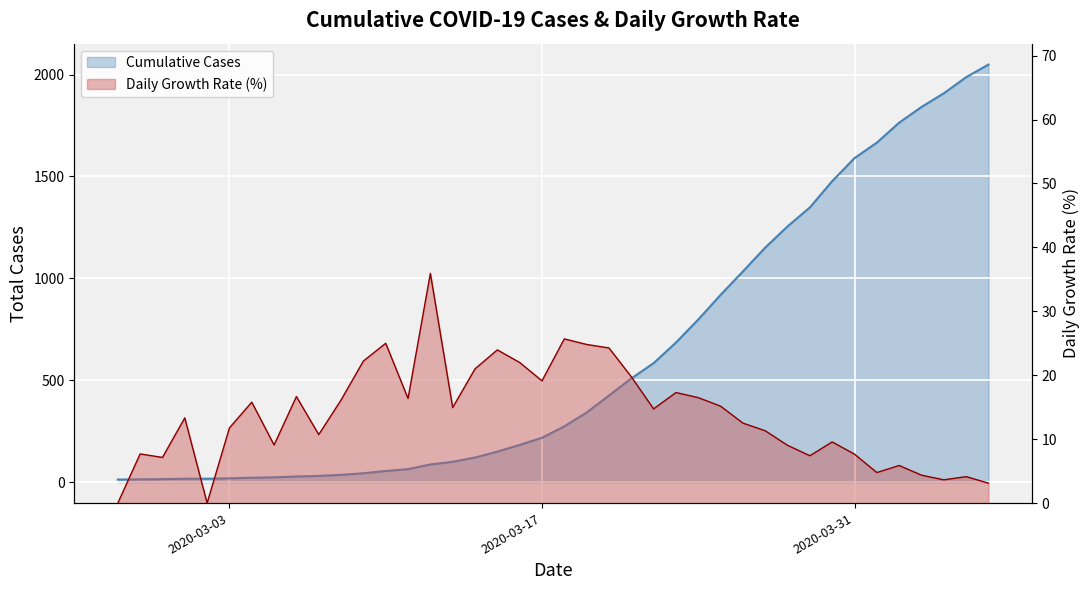

What position from the right is 2020-03-31?

7